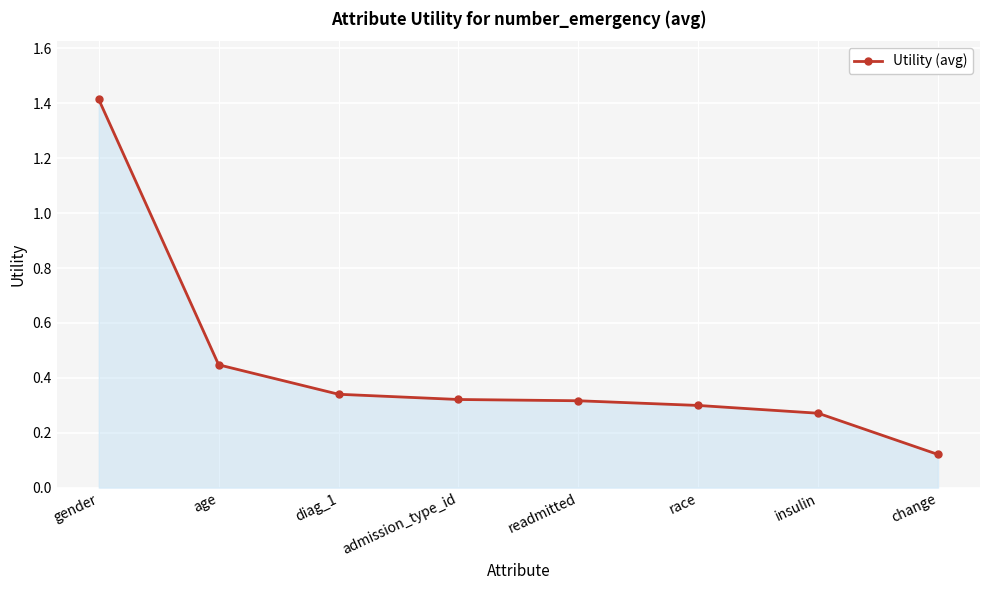

What is the label of the 5th point from the left?

readmitted